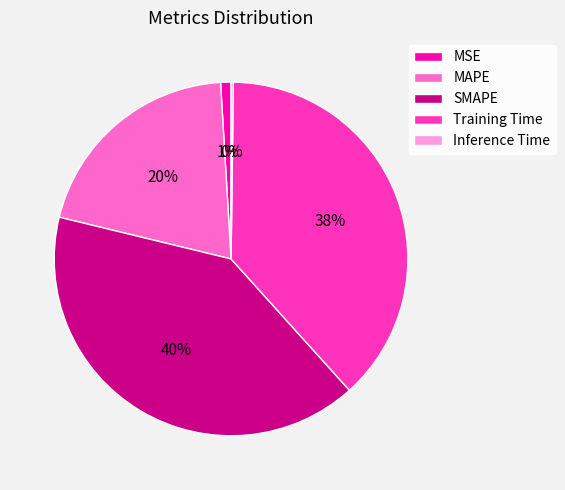

To the nearest percent, what portion does SMAPE represent?

40%